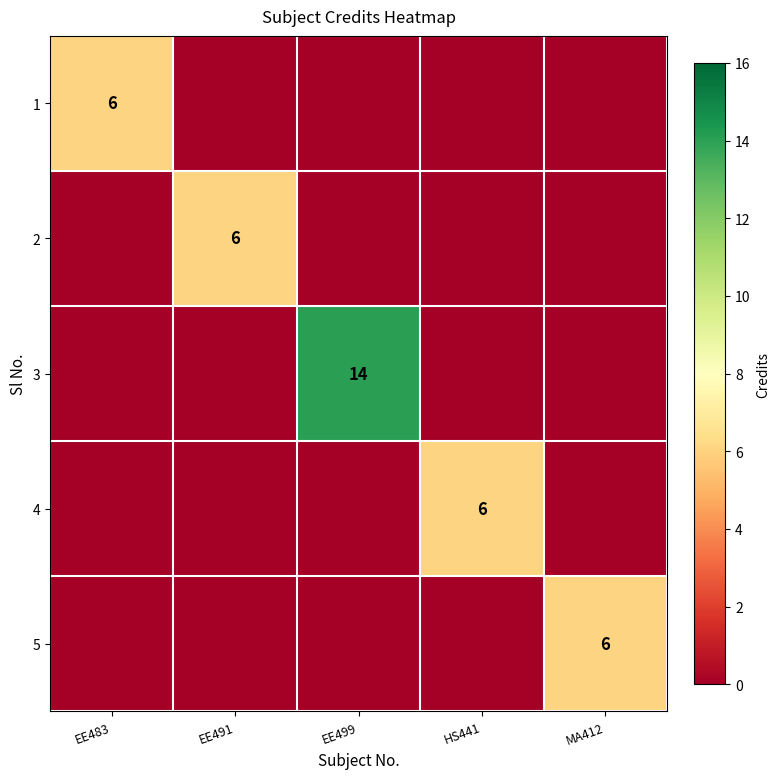

What is the greatest value displayed?

14